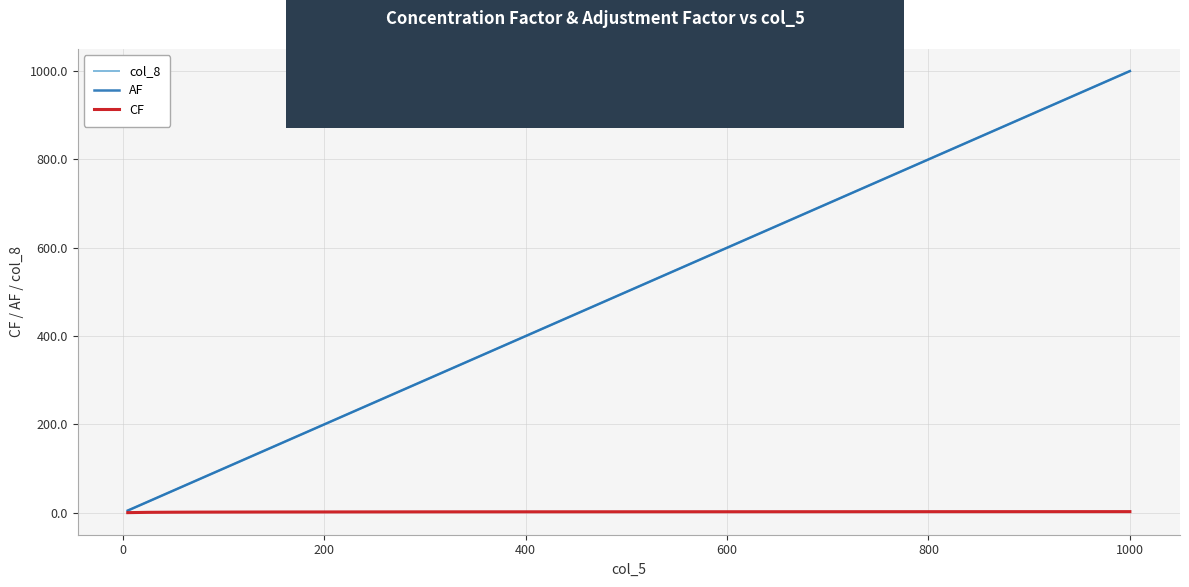

What is the maximum value shown in the chart?

1000.0